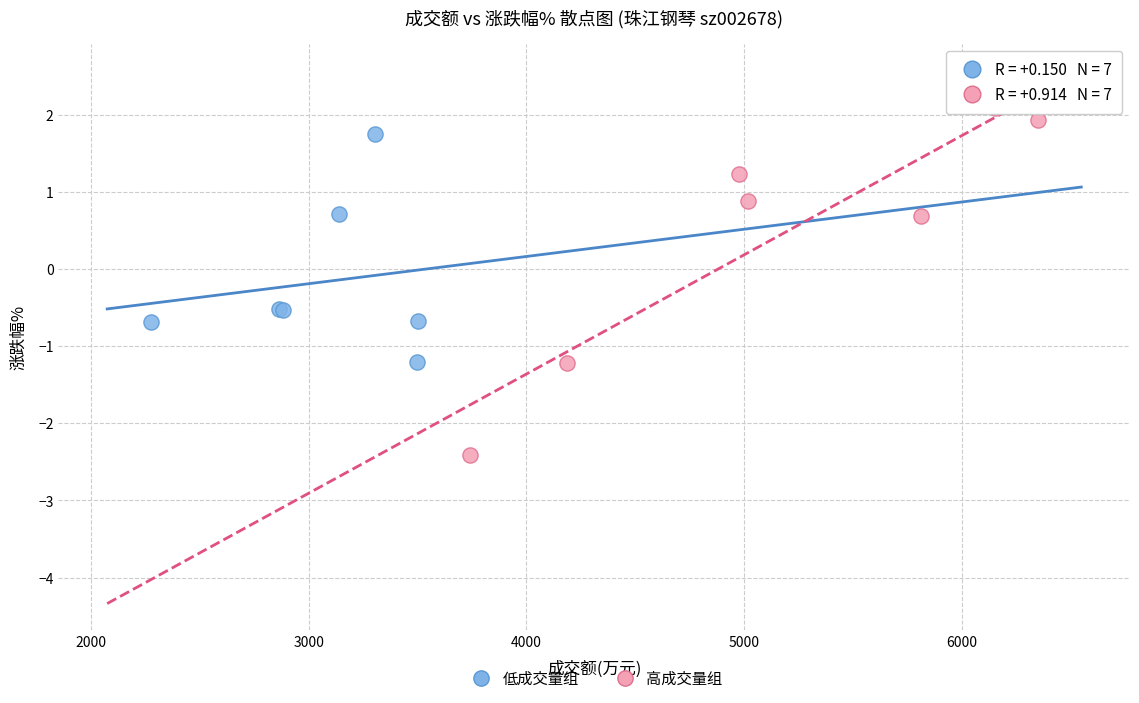

Which series has the widest spread of Y values?

高成交量组